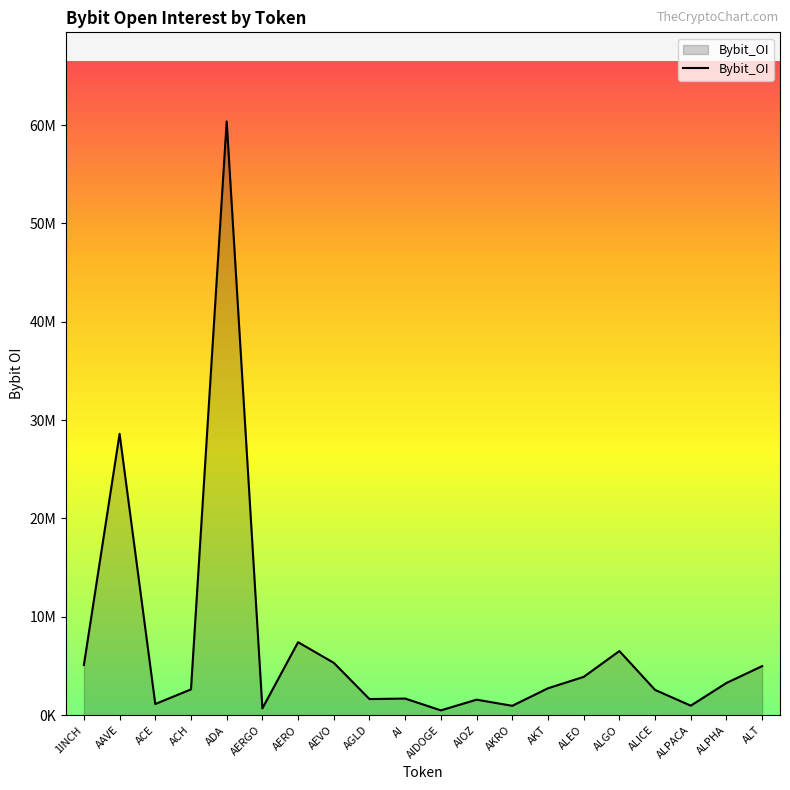

Does the chart display data point markers on the line(s)?

No